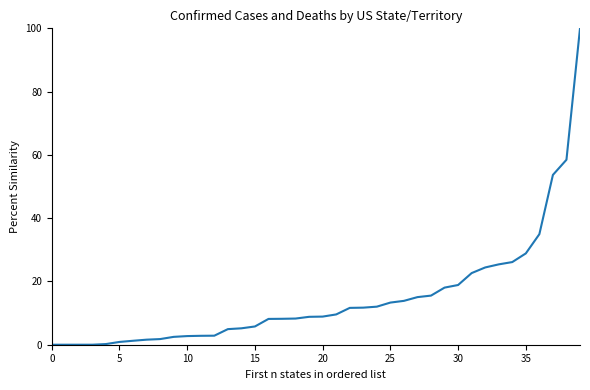

What is the difference between the maximum and minimum values?

100.0